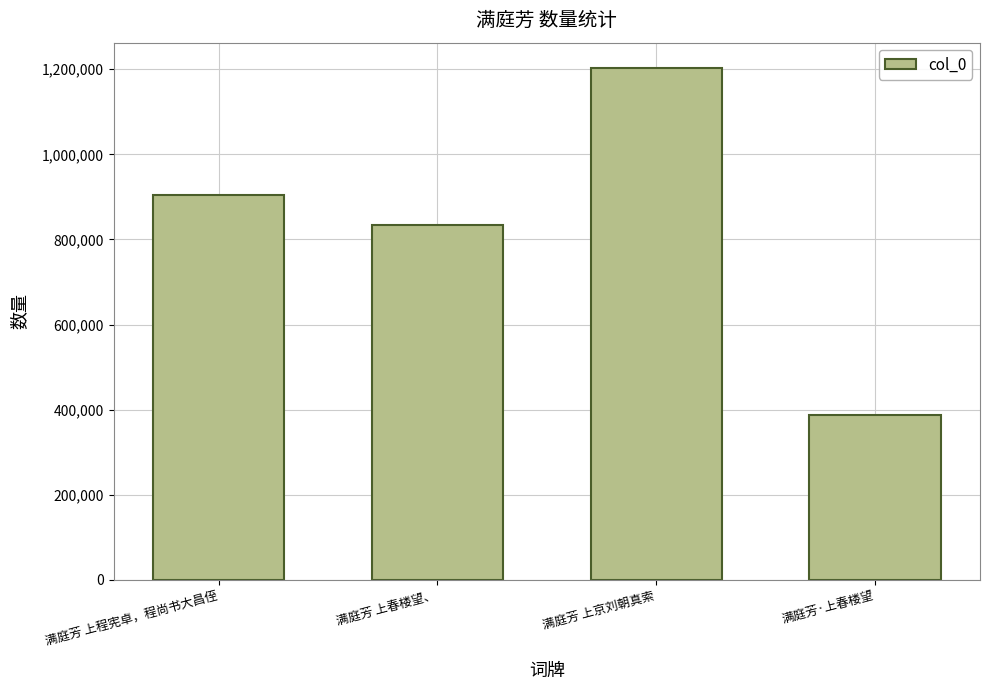

What is the maximum value shown in the chart?

1202445